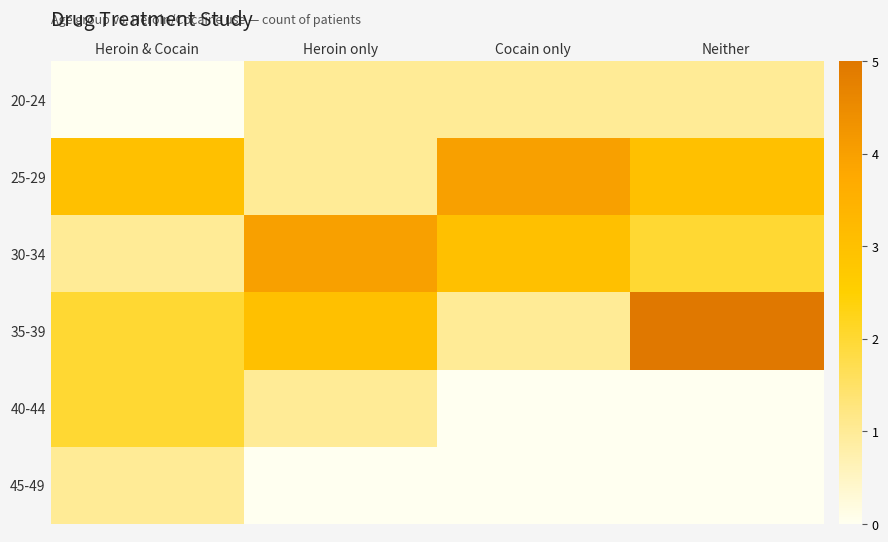

At which category is the sum across all series the highest?

Neither